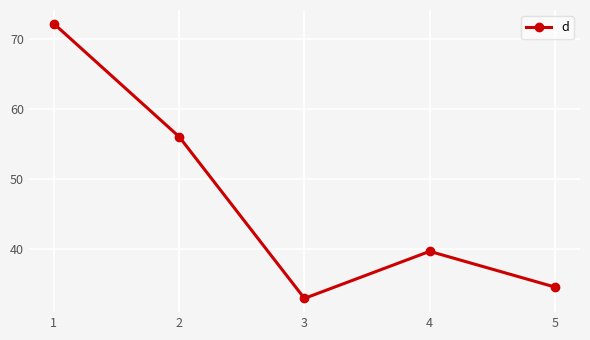

How many values exceed 39?

3